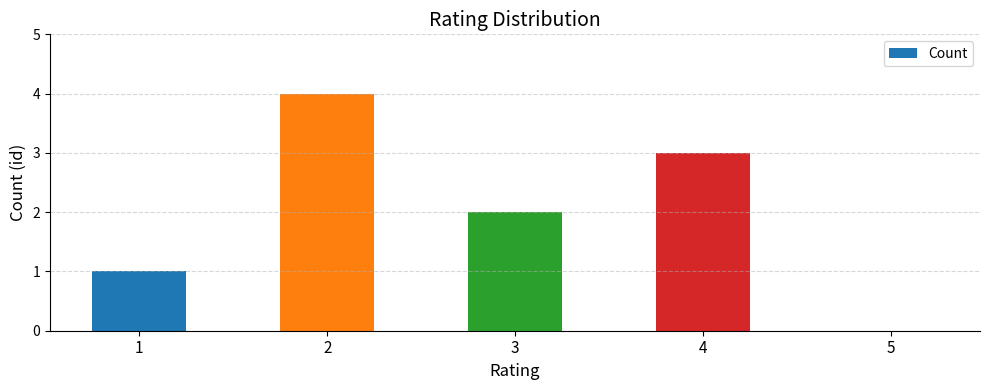

What is the average value?

2